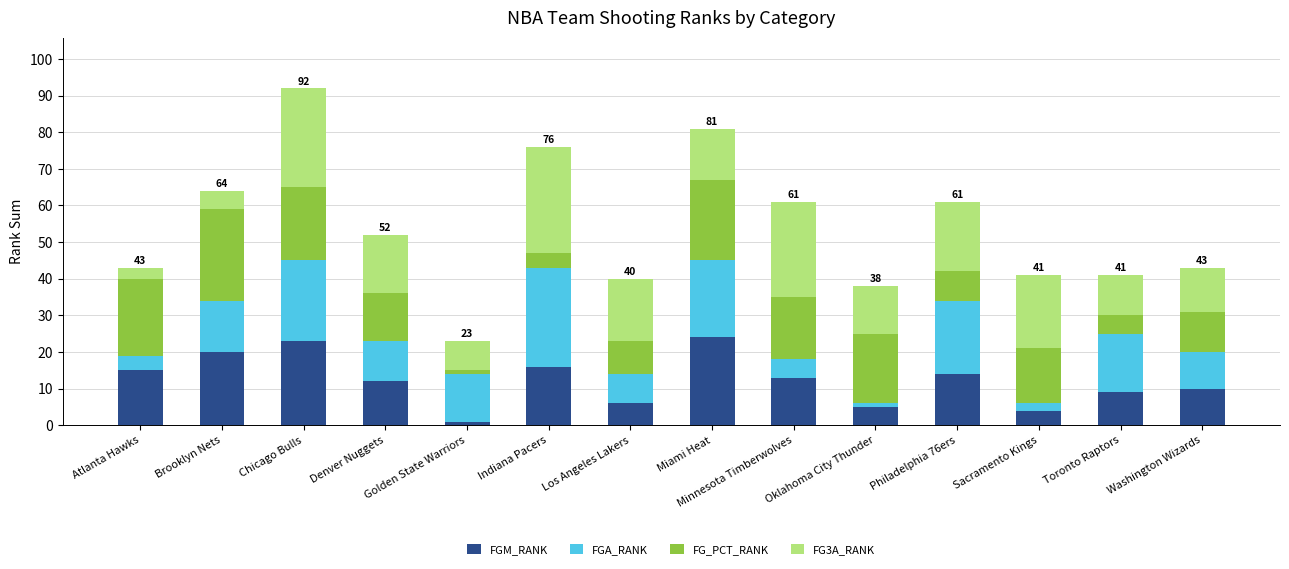

What is the sum of the FGM_RANK values at Miami Heat and Atlanta Hawks?

39